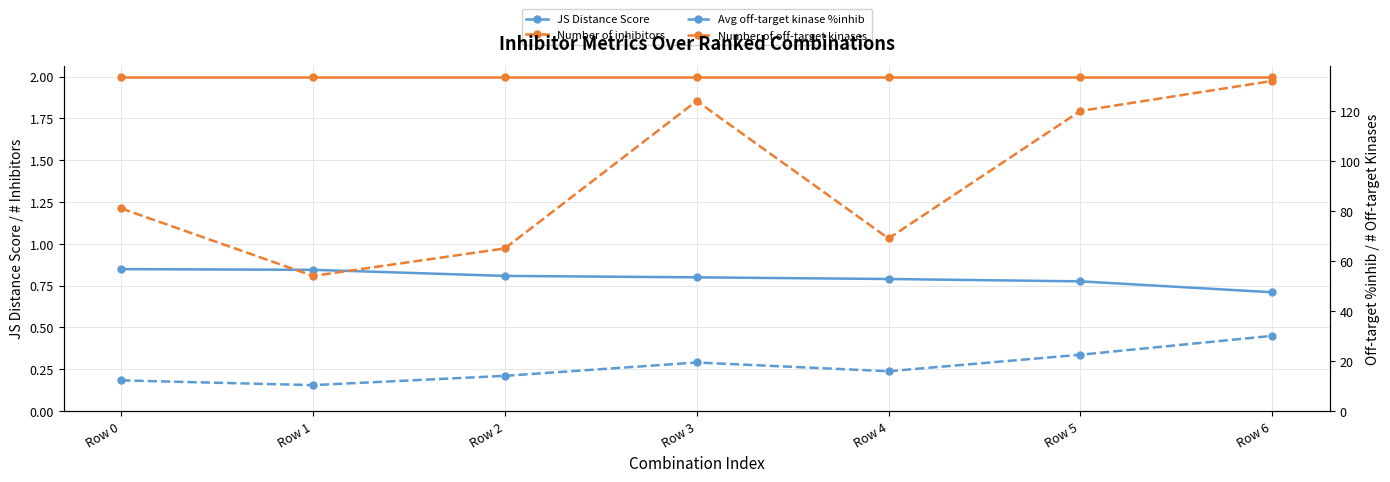

Rank the categories by Avg off-target kinase %inhib value from lowest to highest.

Row 1, Row 0, Row 2, Row 4, Row 3, Row 5, Row 6